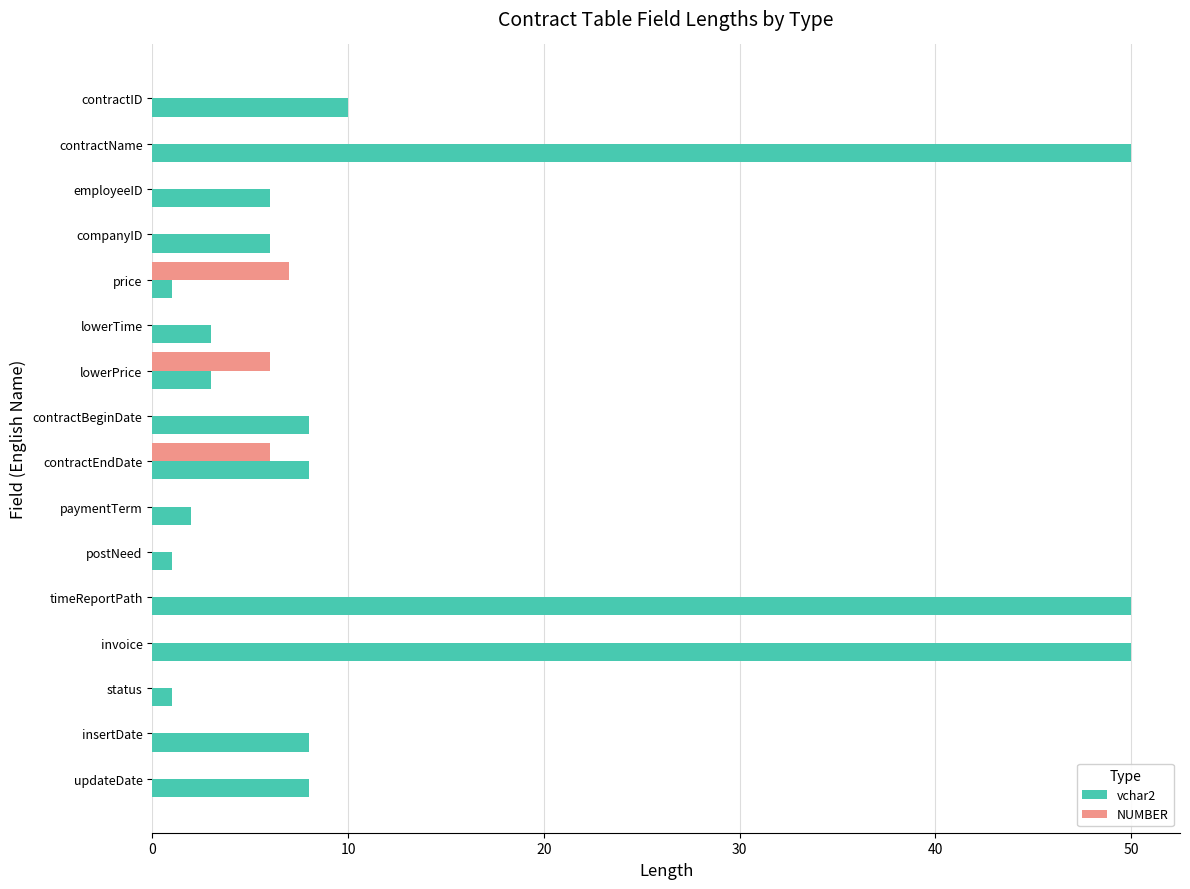

Which series has the widest spread of values?

vchar2